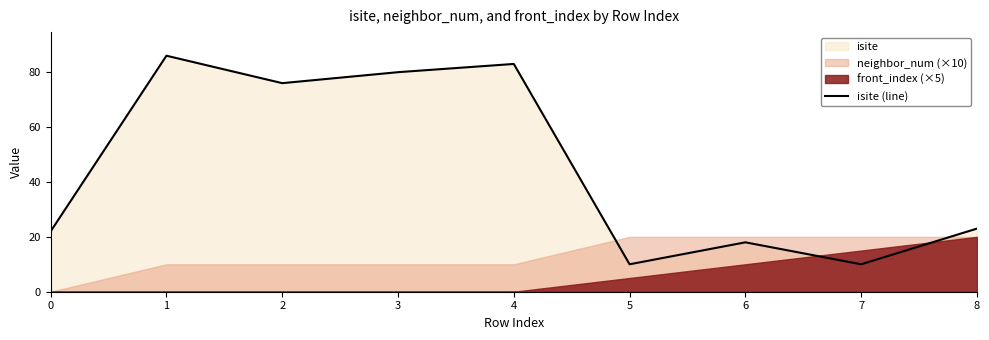

The value at 5 is 10. True or false?

True